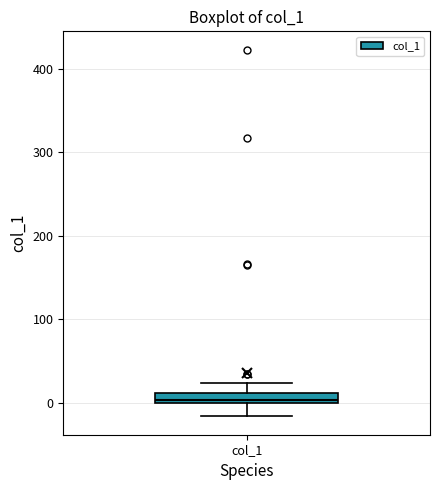

Where does the upper whisker of the box for col_1 end on the y-axis? The values are not printed on the chart, so give them approximately, as read against the axis.

20